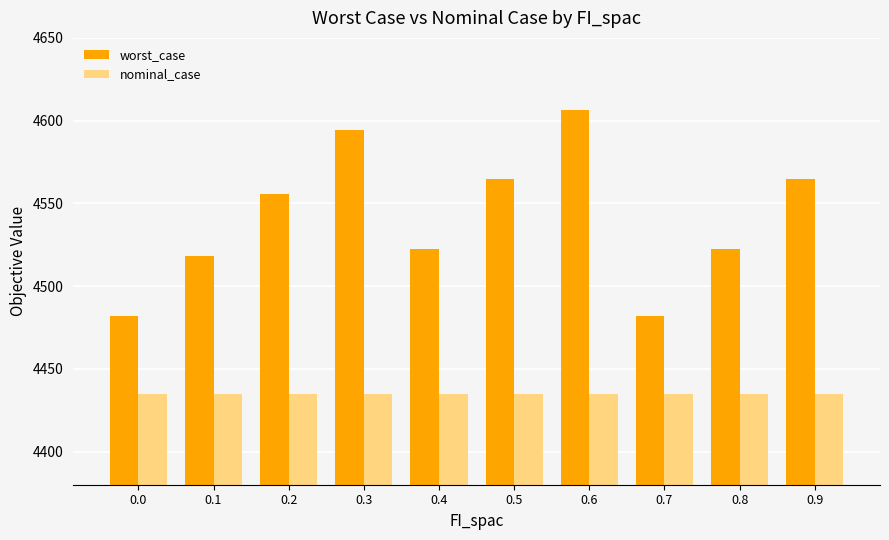

What is the sum of the worst_case values at 0.6 and 0.7?

9088.8